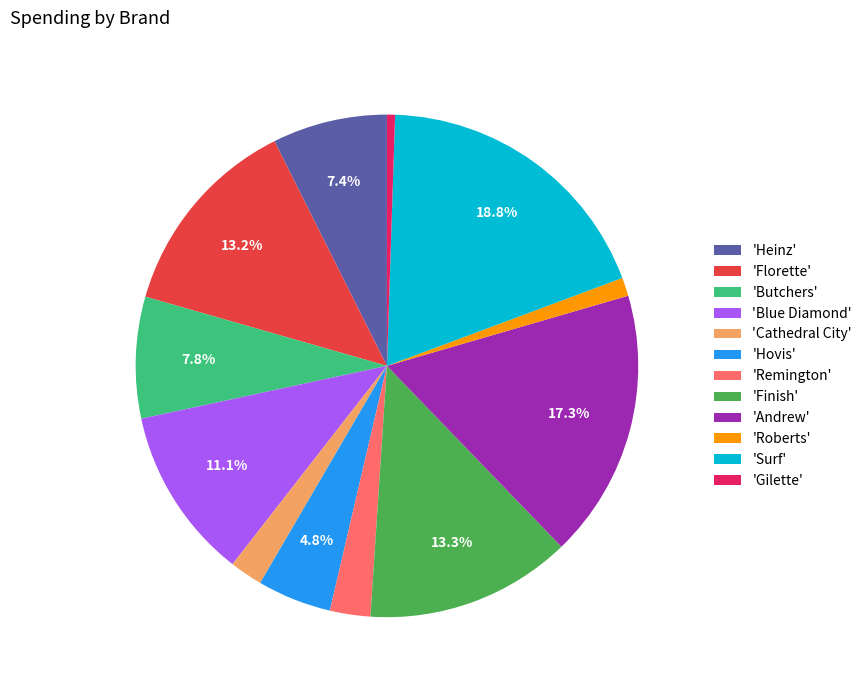

Count the number of slices in the pie.

12